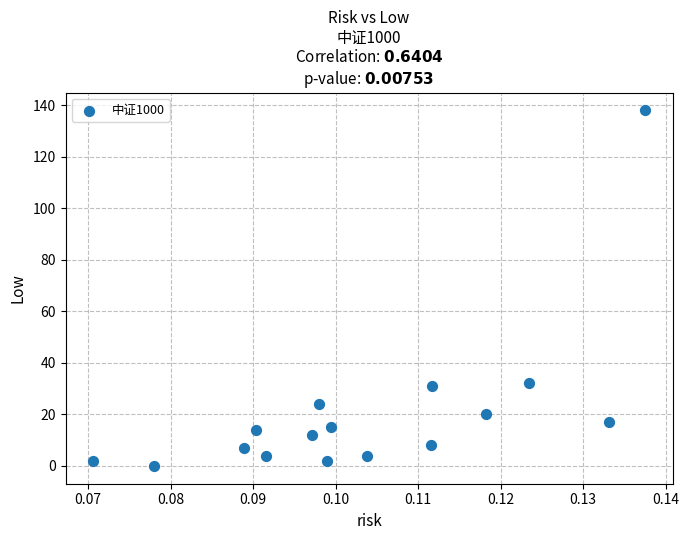

What is the range of Y values (max minus min)?

138